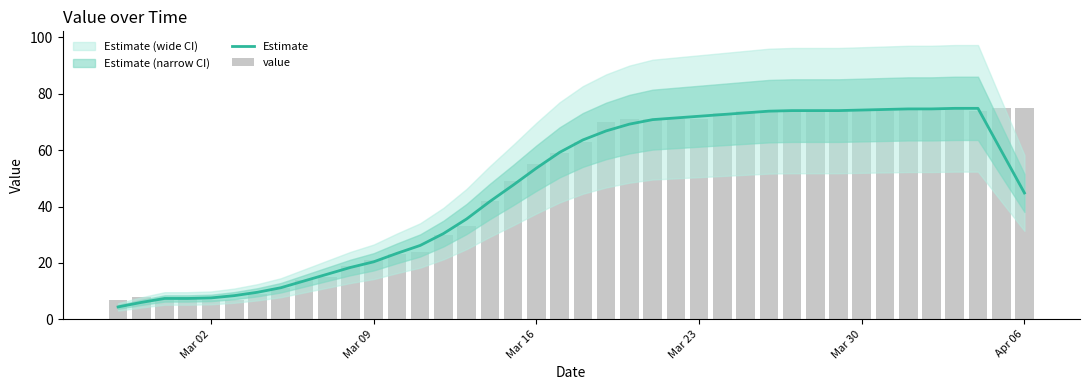

True or false: Estimate has a value of 53.6 at Mar 16.

True